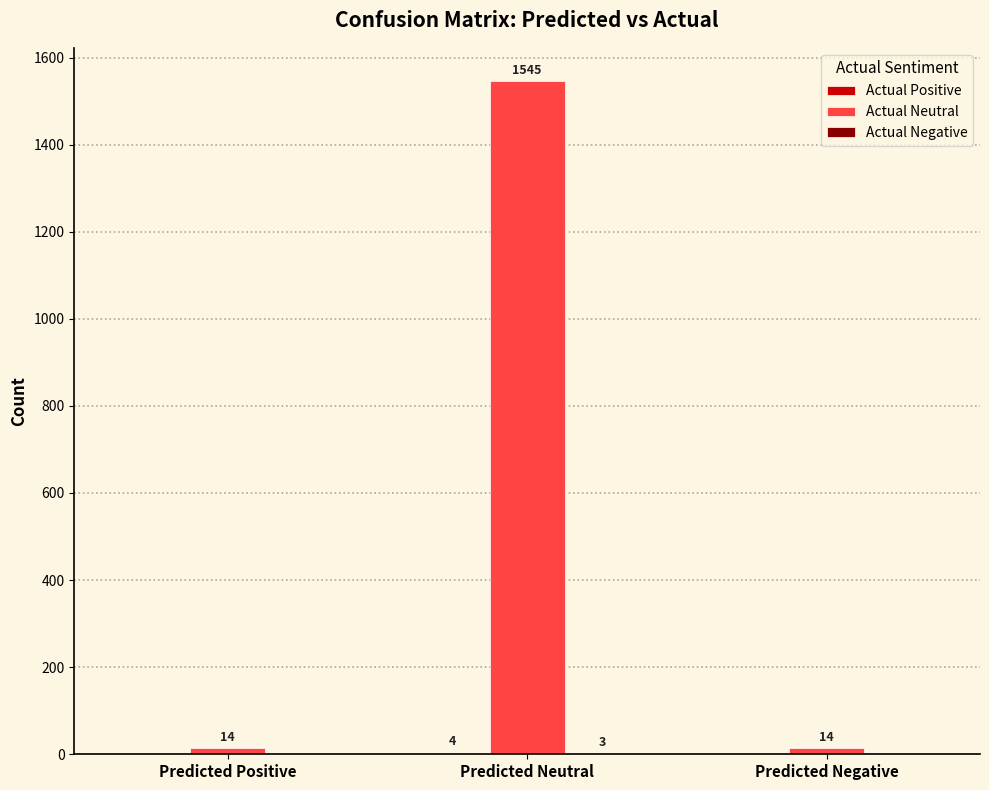

At which category does the chart reach its peak across all series?

Predicted Neutral